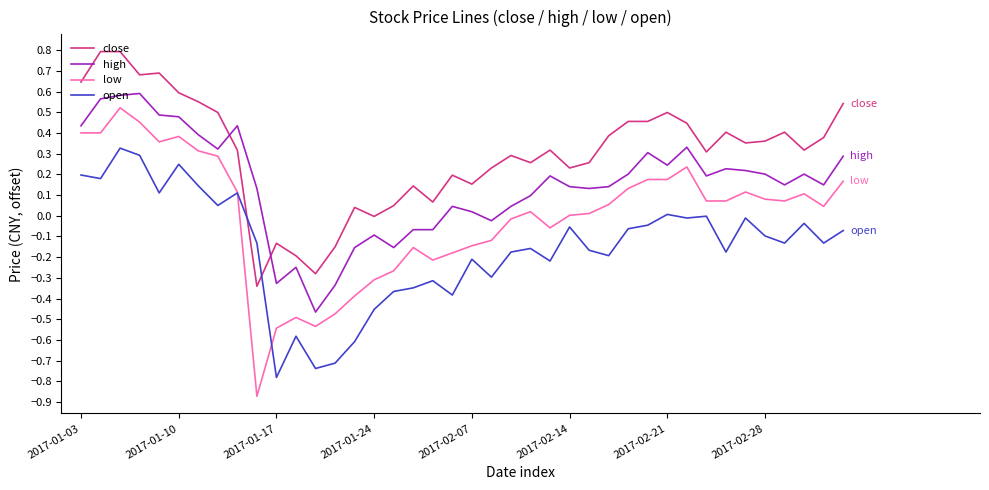

Which series has the largest range (max minus min)?

low